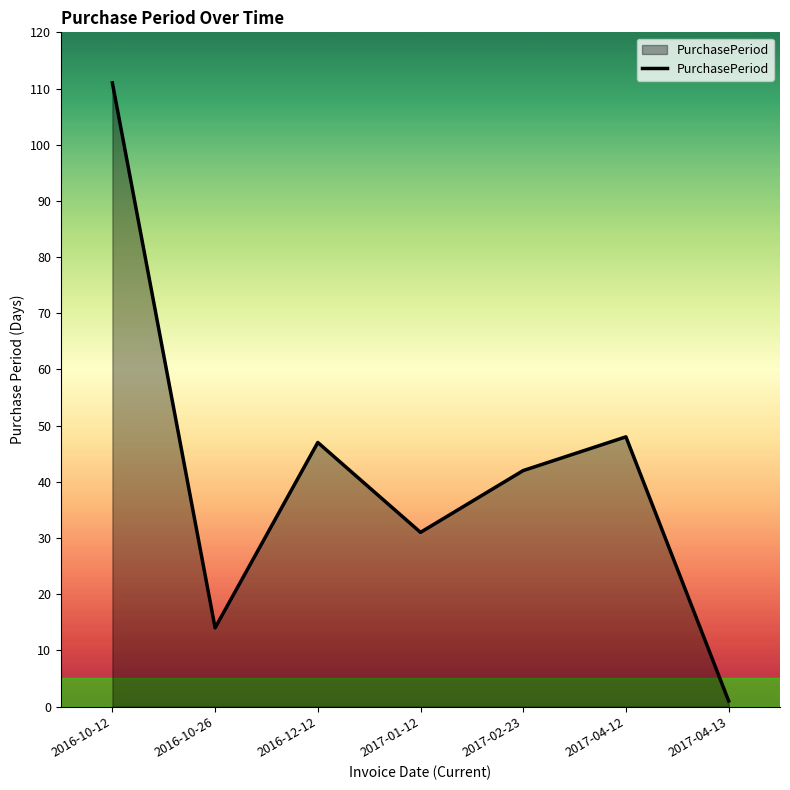

What position from the right is 2017-02-23?

3